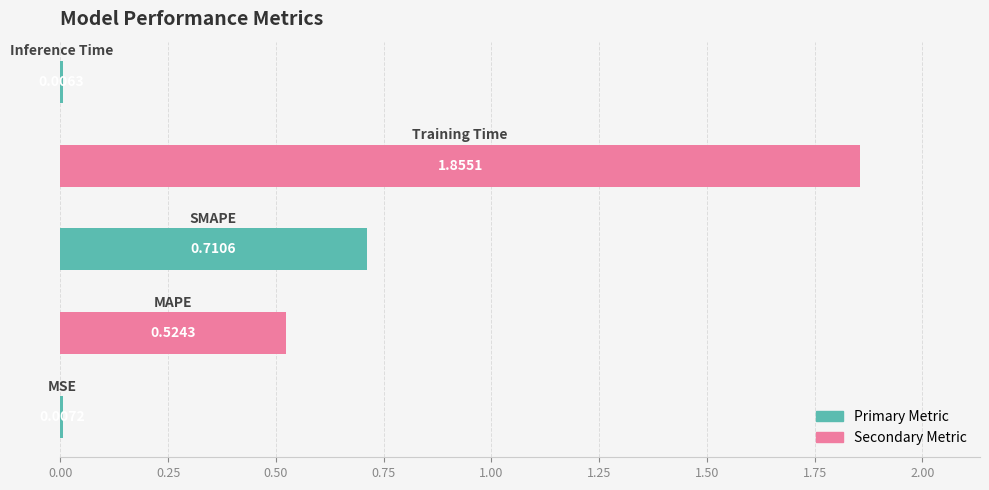

What is the sum of all values?

3.1